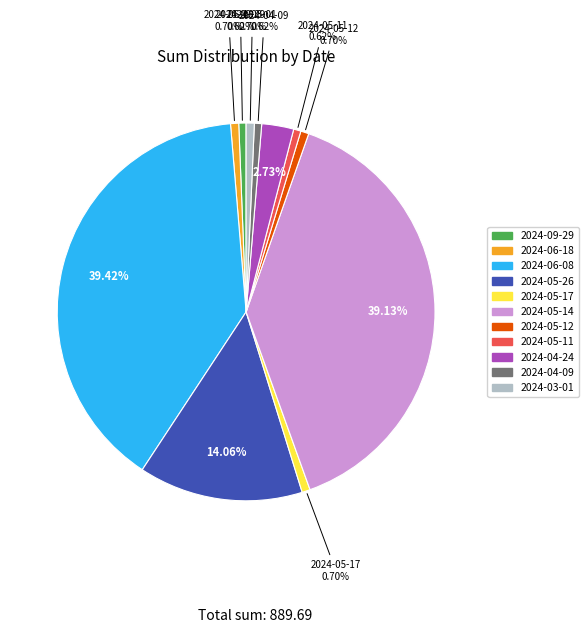

Is the sum of 2024-05-17 and 2024-09-29 greater than half?

No